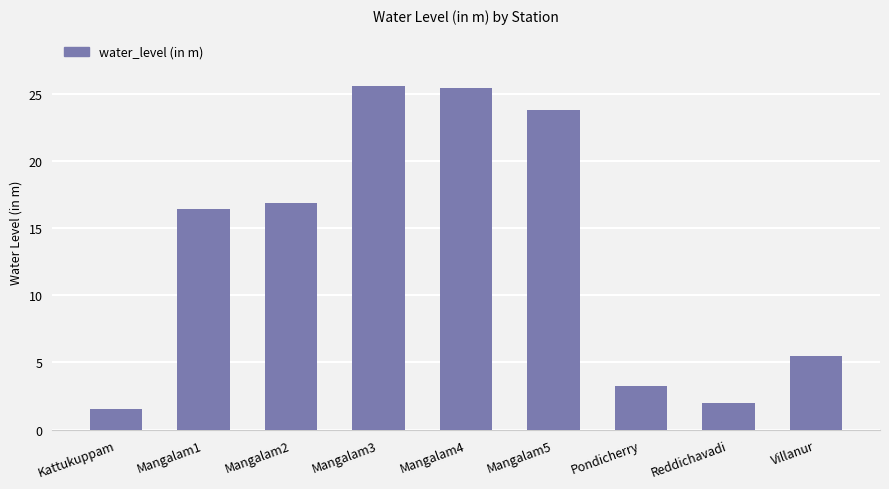

Is it true that the value at Villanur is 1.4?

False